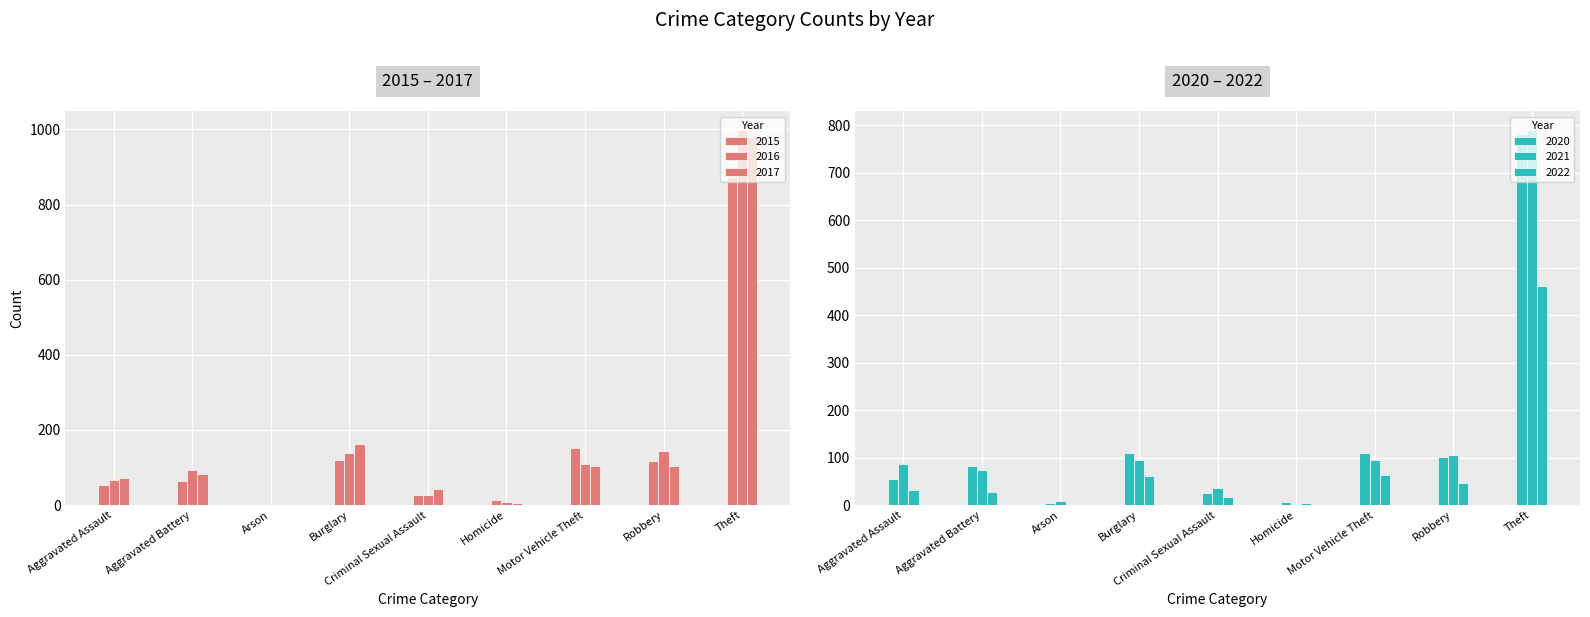

List the labels in order of 2020 value, largest first.

Theft, Burglary, Motor Vehicle Theft, Robbery, Aggravated Battery, Aggravated Assault, Criminal Sexual Assault, Homicide, Arson